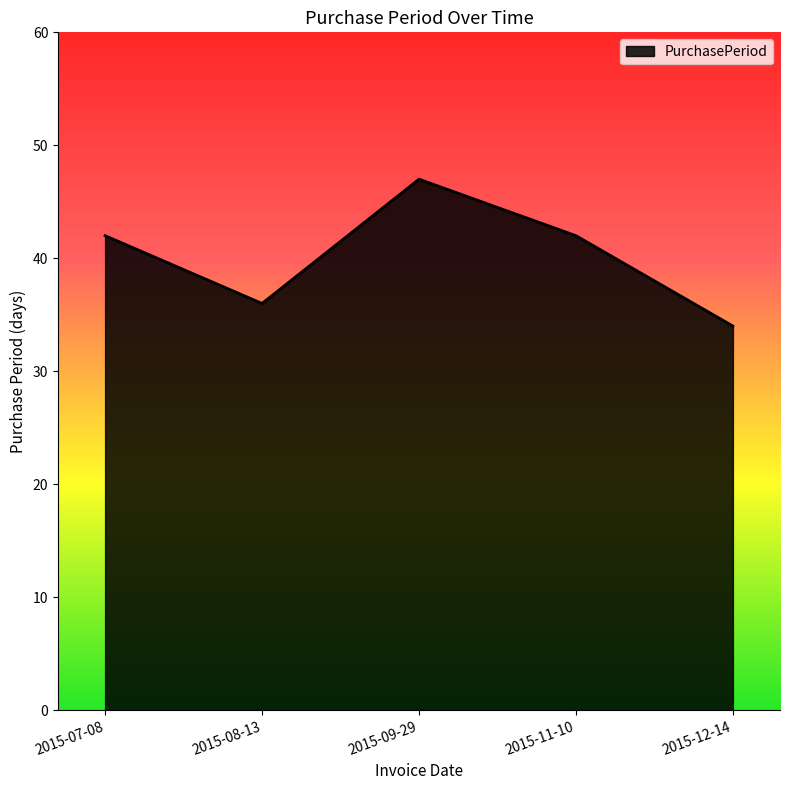

How many distinct data groups are displayed?

1